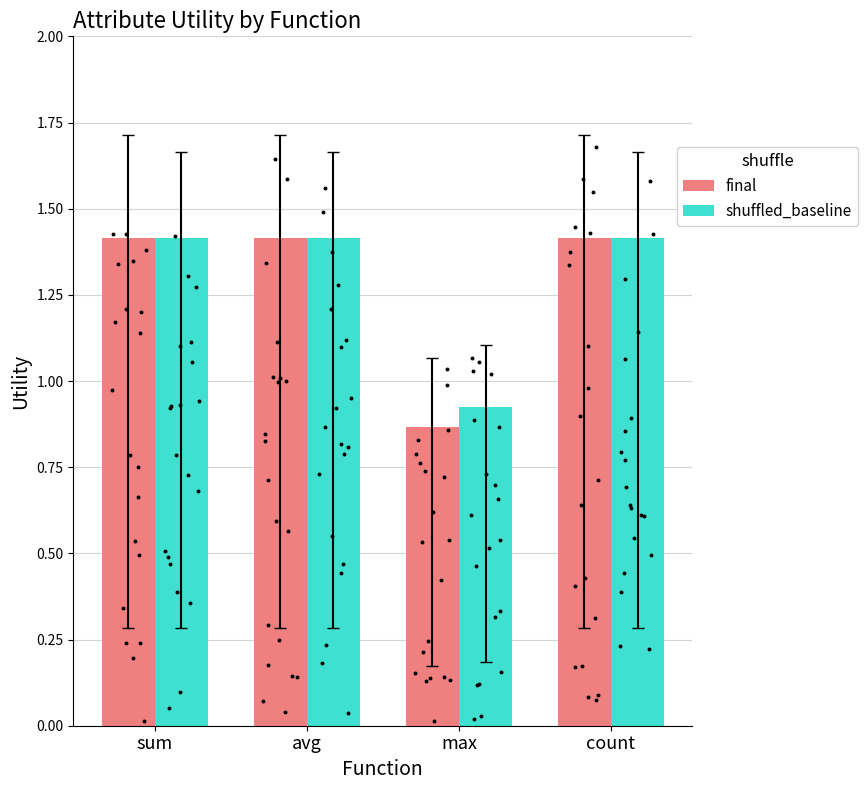

At which category is the sum across all series the highest?

sum